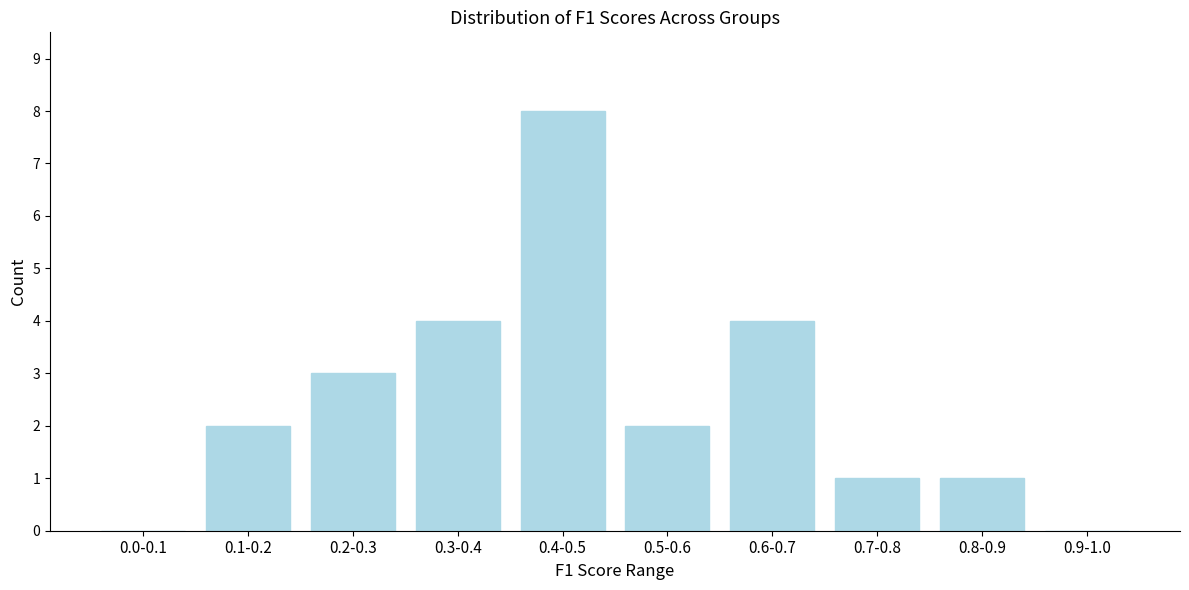

Reading left to right, extract all data points from this chart.

0.0-0.1=0	0.1-0.2=2	0.2-0.3=3	0.3-0.4=4	0.4-0.5=8	0.5-0.6=2	0.6-0.7=4	0.7-0.8=1	0.8-0.9=1	0.9-1.0=0